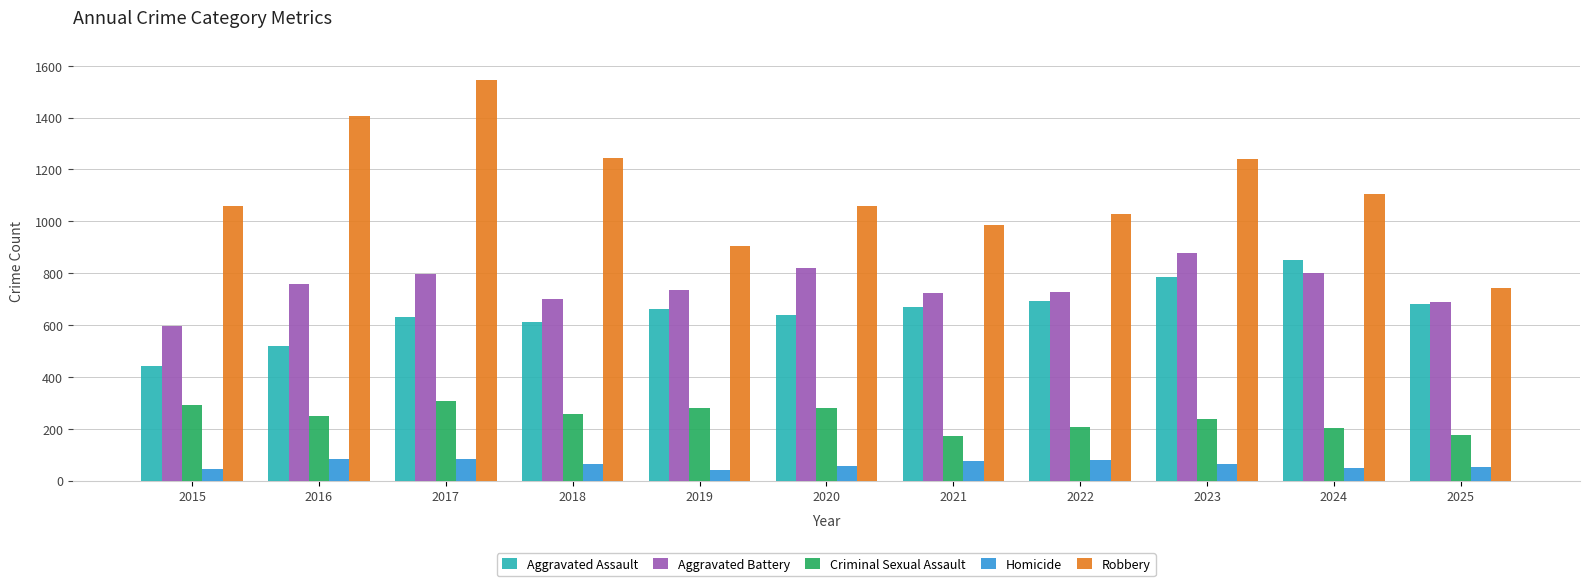

What are all the series names shown in the legend?

Aggravated Assault, Aggravated Battery, Criminal Sexual Assault, Homicide, Robbery